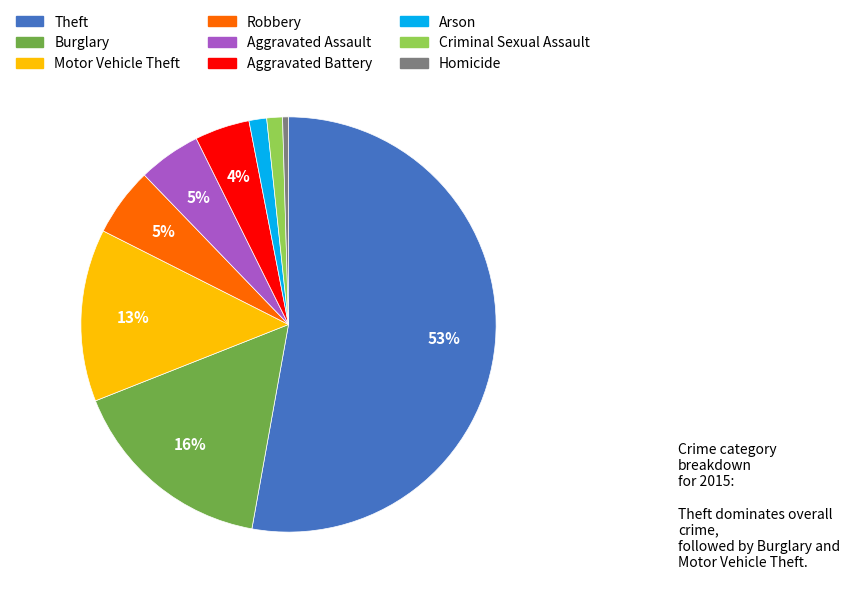

Which category has the biggest portion of the pie?

Theft